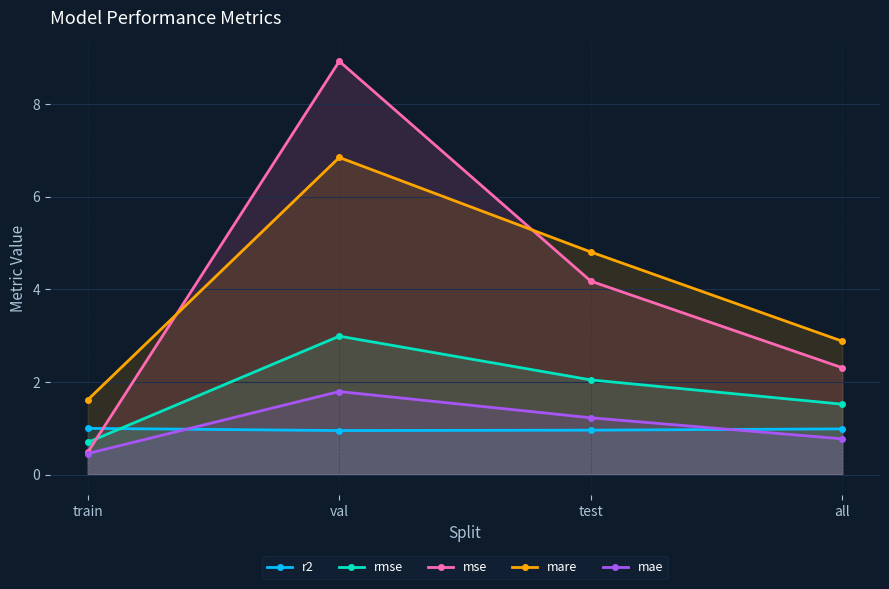

What is the lowest value of the r2 series?

0.9